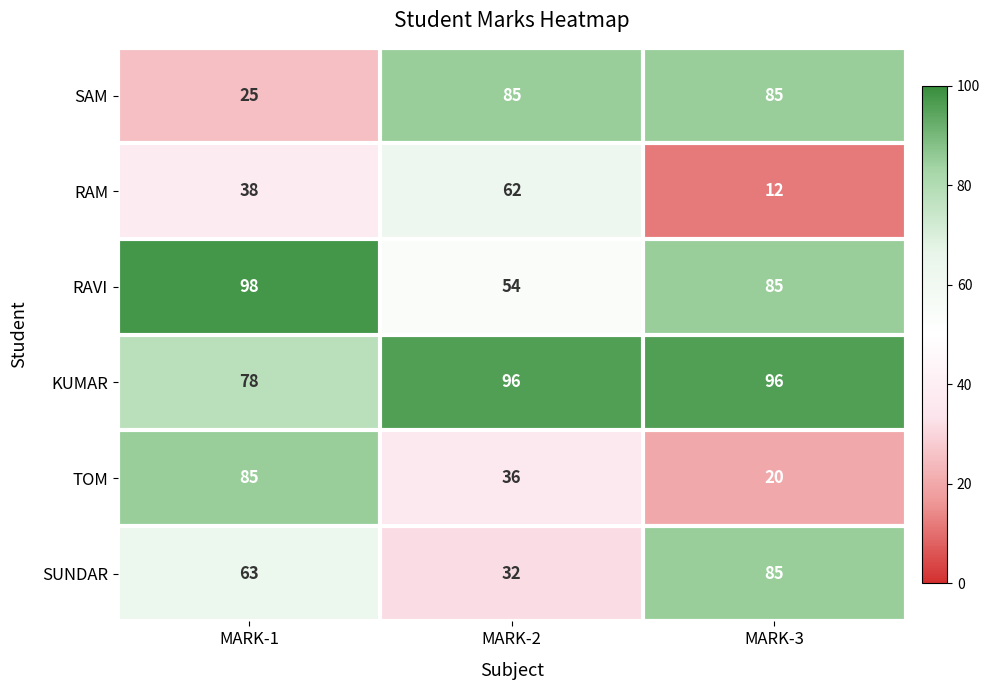

Reading left to right, extract all data points from this chart.

SAM: 25	85	85
RAM: 38	62	12
RAVI: 98	54	85
KUMAR: 78	96	96
TOM: 85	36	20
SUNDAR: 63	32	85